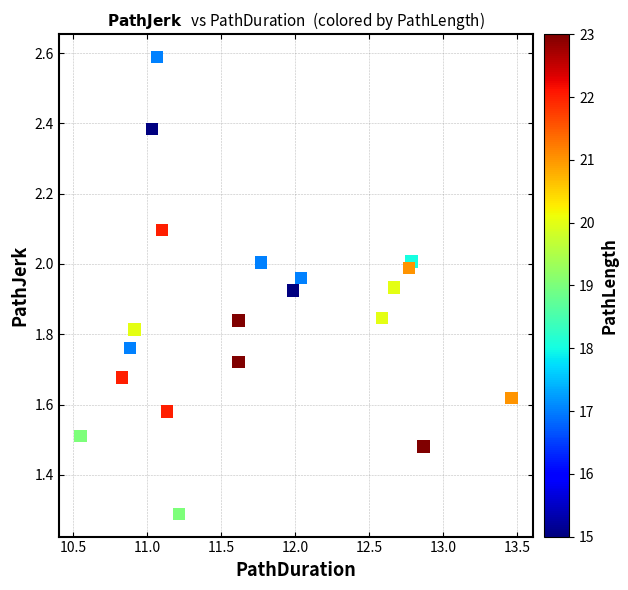

What is the range of Y values (max minus min)?

1.3